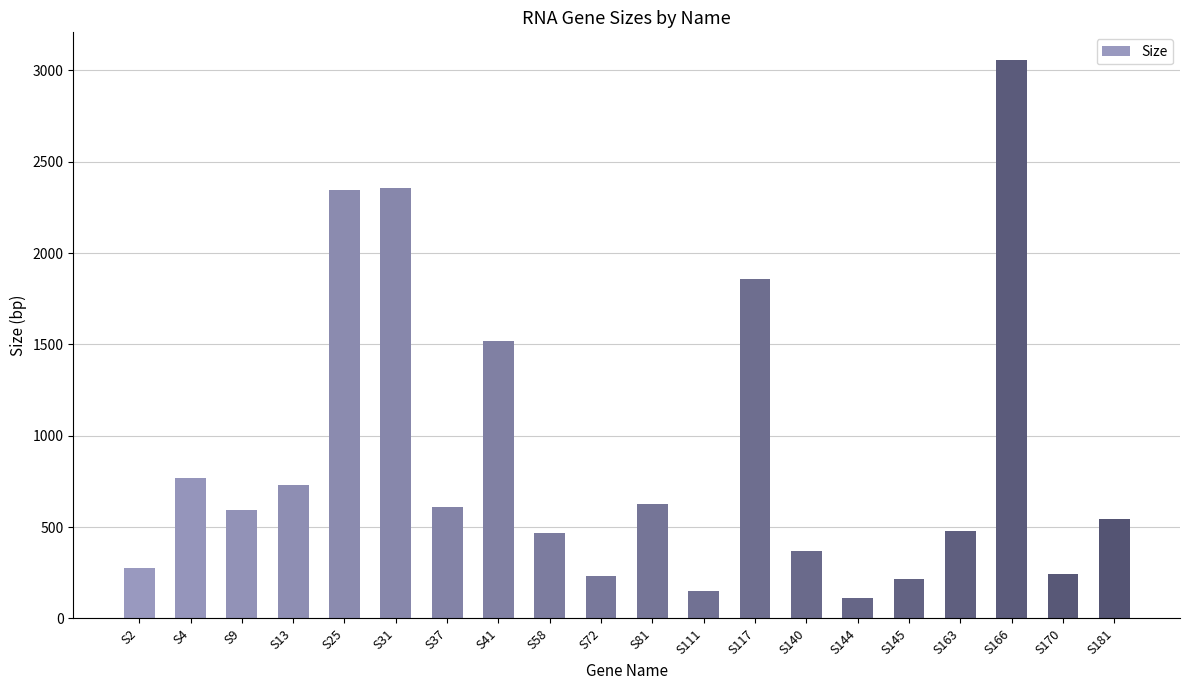

What is the change in value from S72 to S166?

+2822